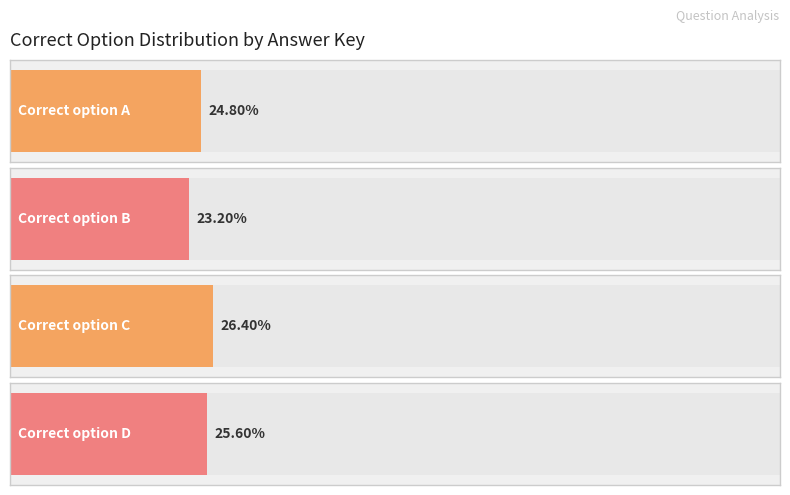

What is the change in value from Correct C to Correct D?

-1